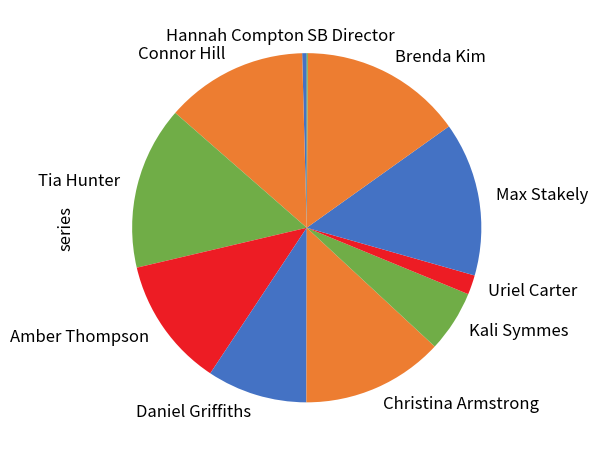

True or false: Kali Symmes accounts for 19% of the total.

False